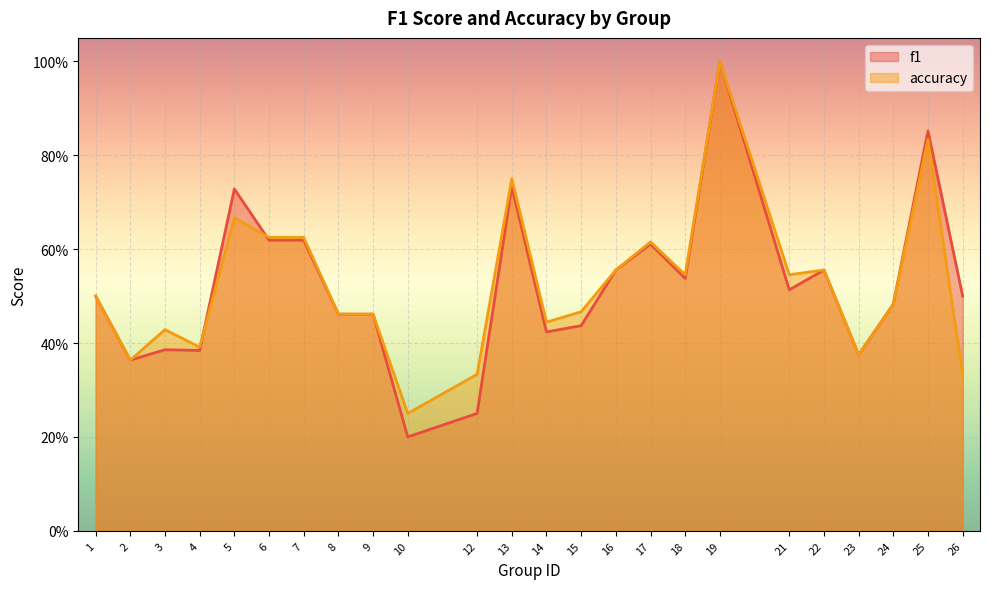

List the labels in order of accuracy value, largest first.

19, 25, 13, 5, 6, 7, 17, 16, 22, 18, 21, 1, 24, 15, 8, 9, 14, 3, 4, 23, 2, 12, 26, 10